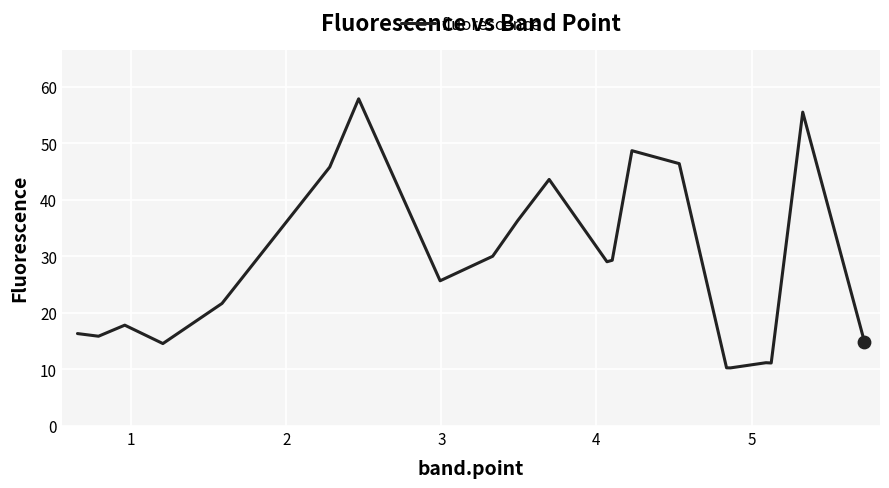

What is the maximum value shown in the chart?

57.8